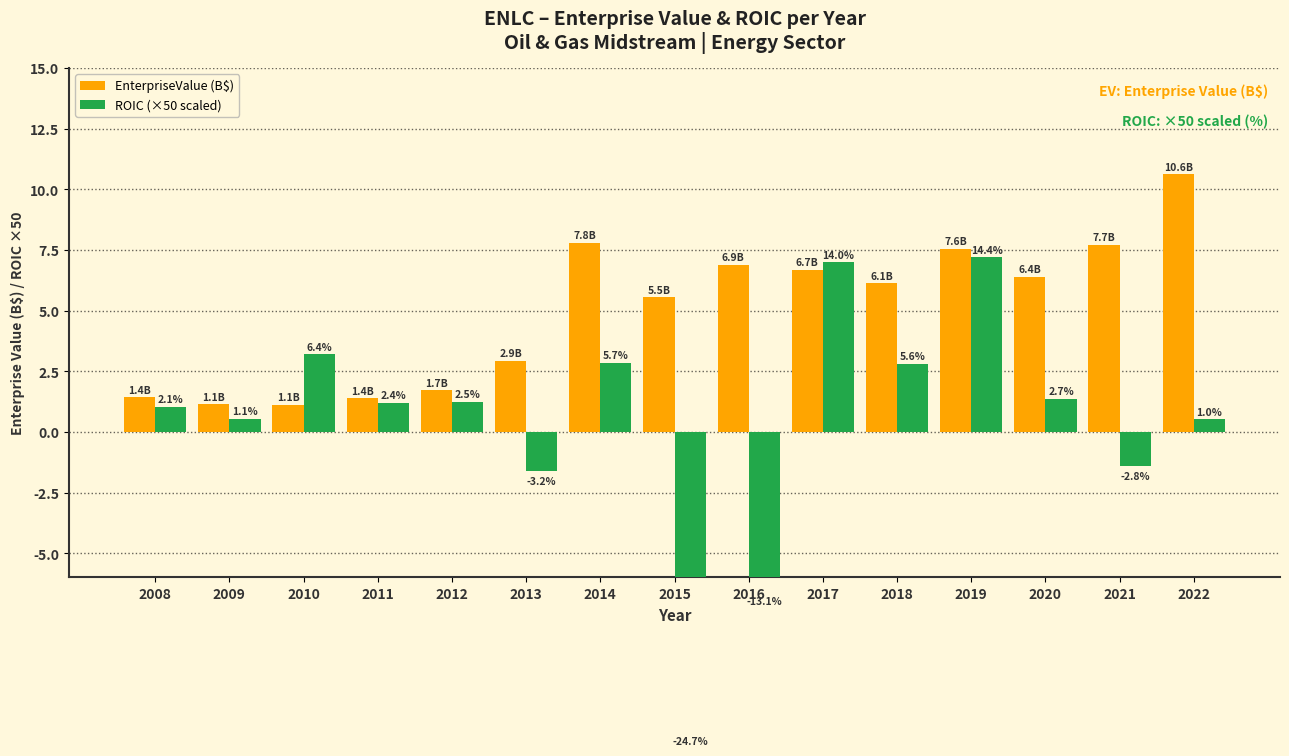

Reading left to right, extract all data points from this chart.

EnterpriseValue (B$): 1.4	1.1	1.1	1.4	1.7	2.9	7.8	5.5	6.9	6.7	6.1	7.6	6.4	7.7	10.6
ROIC (×50 scaled): 1.0	0.5	3.2	1.2	1.2	-1.6	2.8	-12.3	-6.6	7.0	2.8	7.2	1.4	-1.4	0.5